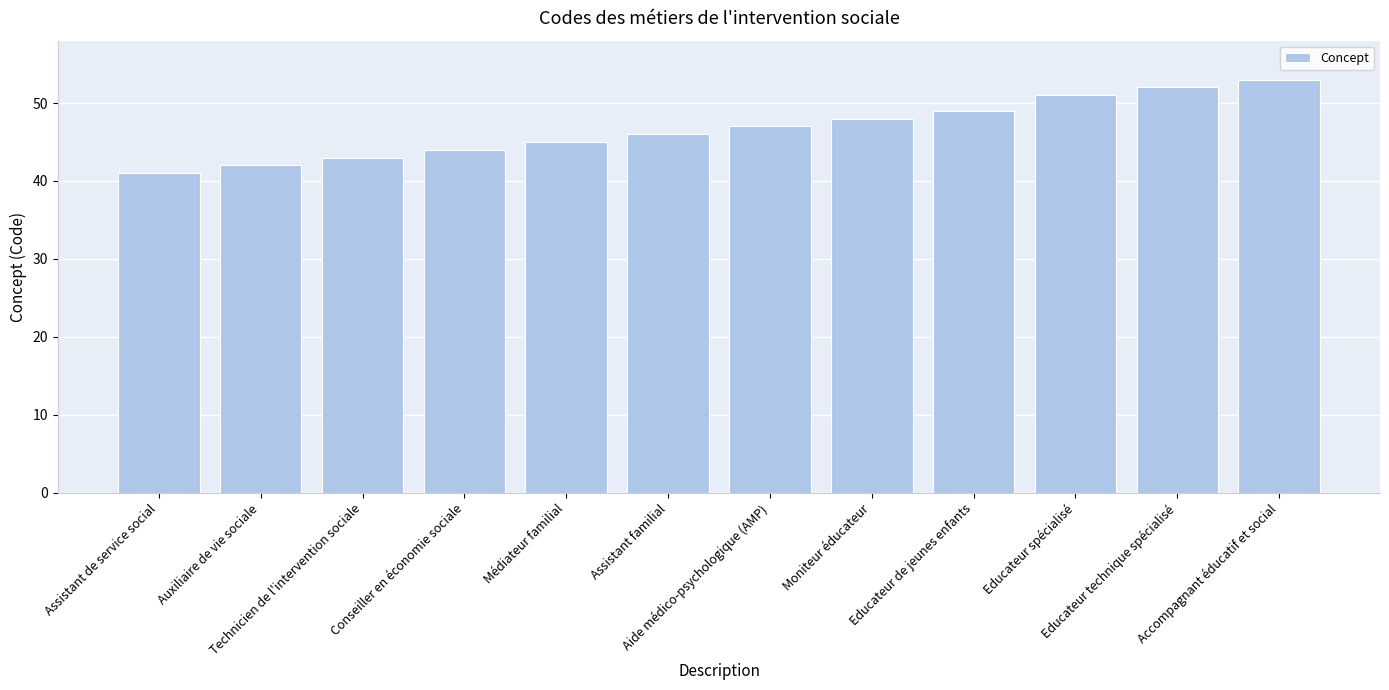

Approximately how many times larger is the value at Accompagnant éducatif et social compared to Educateur spécialisé?

1.0